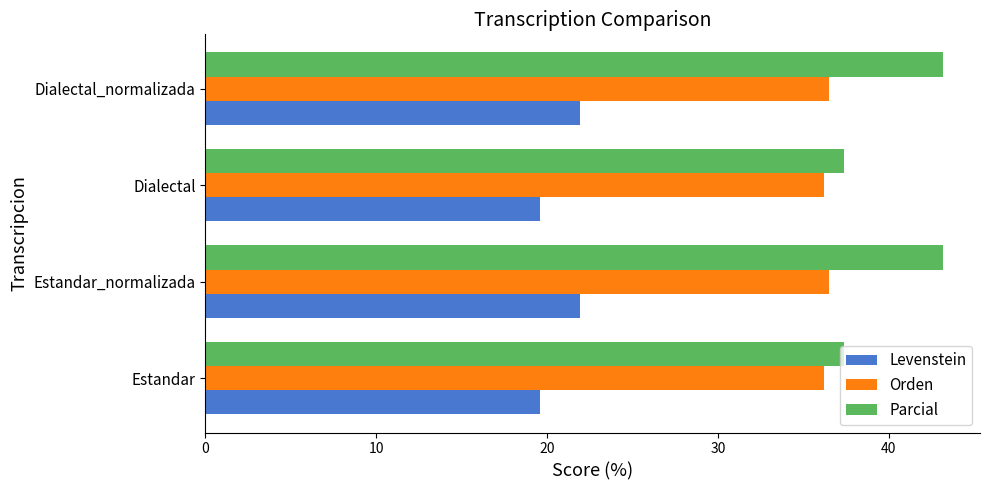

List the series in order of their peak value, lowest first.

Levenstein, Orden, Parcial